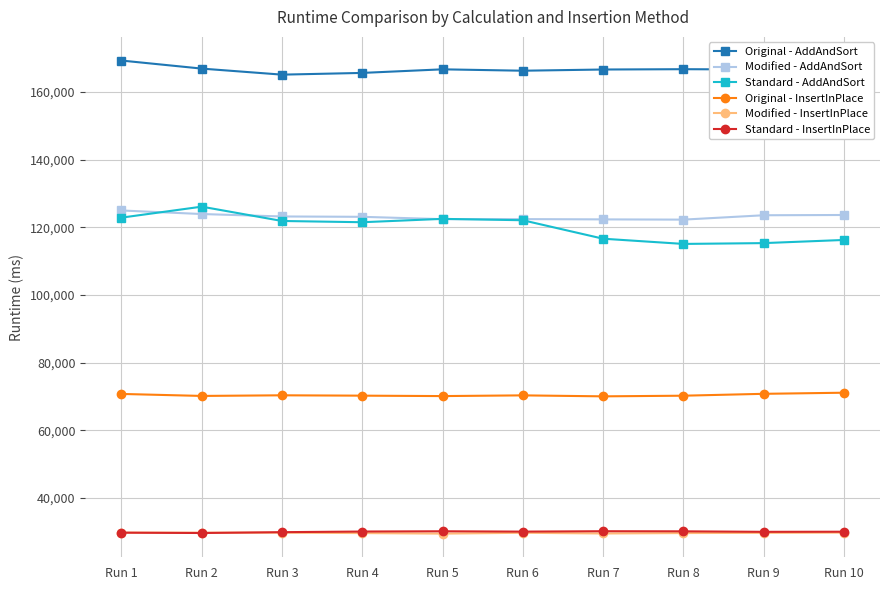

Is it true that Original - AddAndSort equals 166682.5 at Run 9?

True